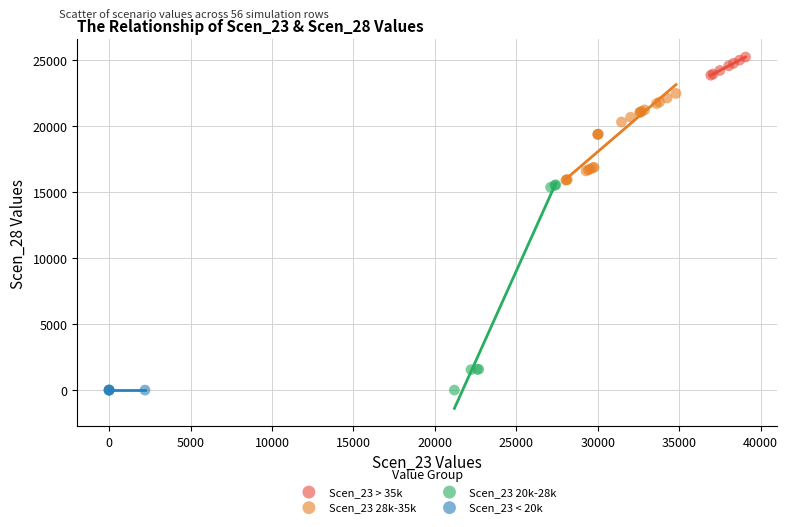

Which series contains the highest Y value?

Scen_23 > 35k